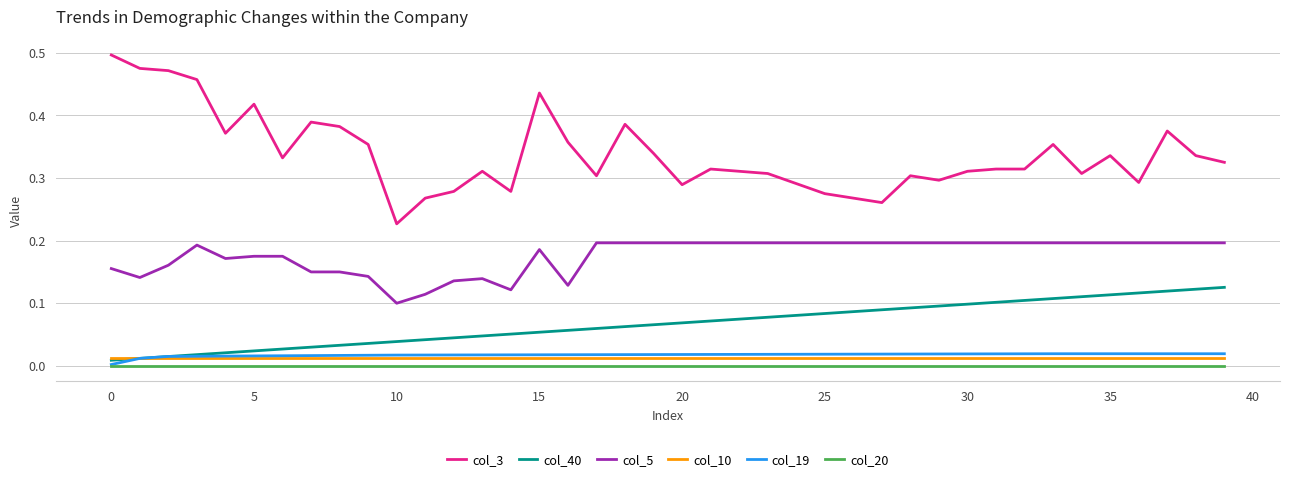

True or false: col_19 and col_5 intersect in this chart.

False